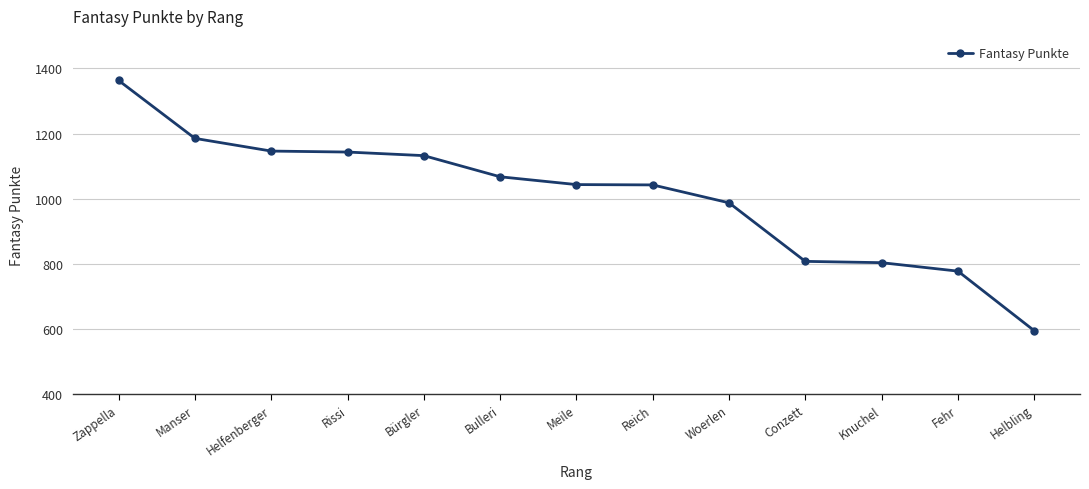

How many values are below 1043?

6